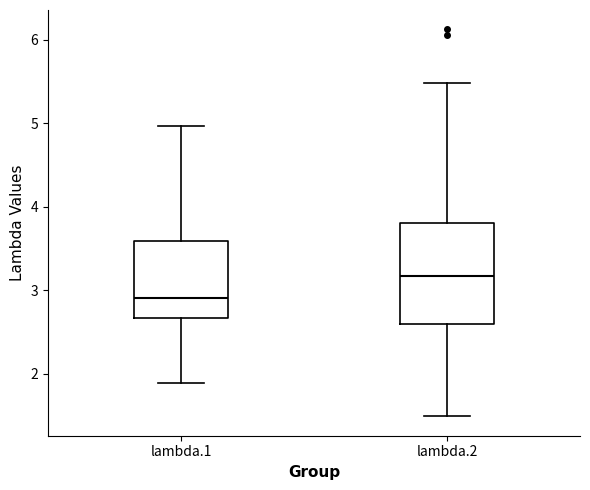

Reading left to right, transcribe this box plot: for each box, give where its median line is, the range the box spans, and where its two whiskers end, as read against the y-axis. The values are not printed on the chart, so give them approximately, as read against the axis.

lambda.1: median 2.9, box 2.7 to 3.6, whiskers 1.9 to 5.0
lambda.2: median 3.2, box 2.6 to 3.8, whiskers 1.5 to 5.5